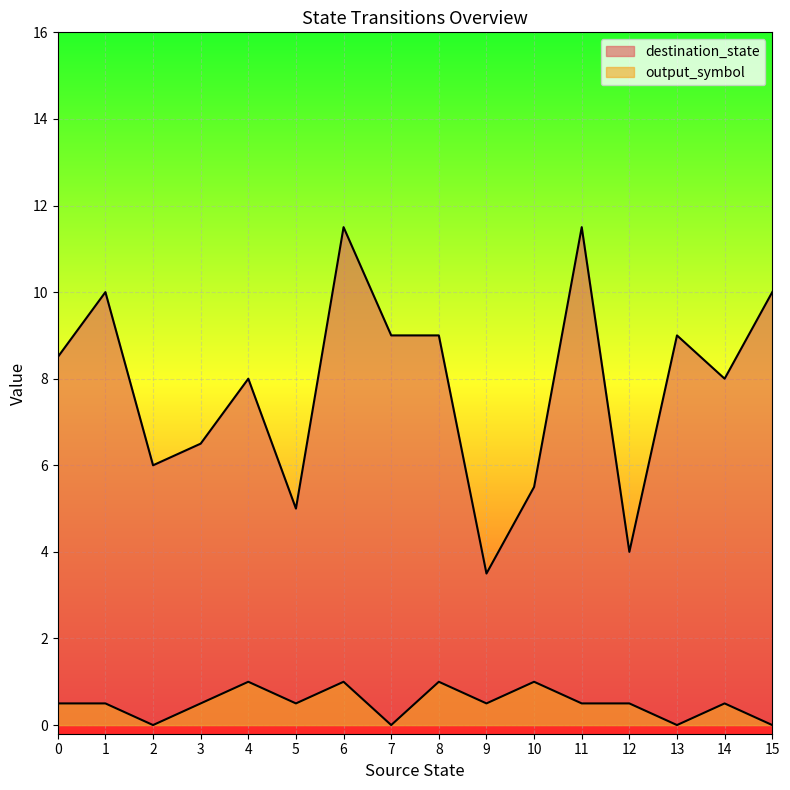

What are all the series names shown in the legend?

output_symbol, destination_state